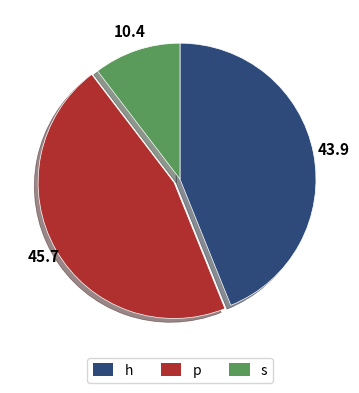

Rank the categories by value from lowest to highest.

s, h, p